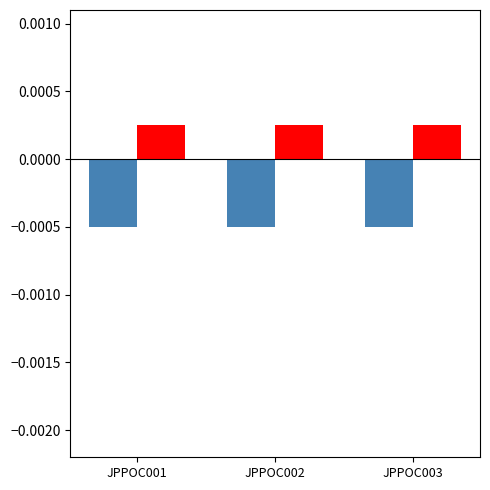

How many groups of bars are there?

3